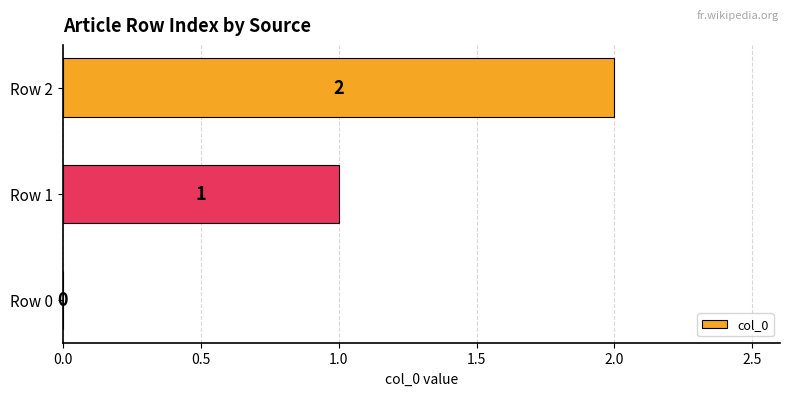

What is the greatest value displayed?

2